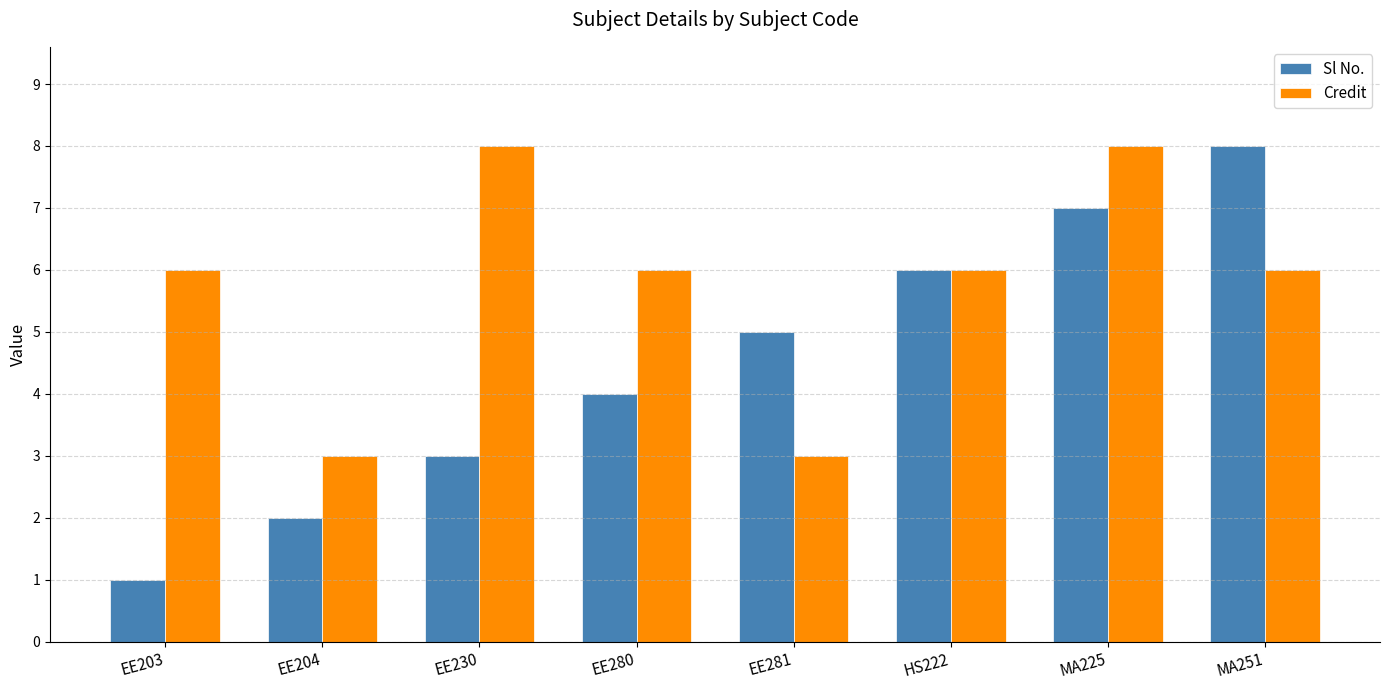

At which category is the sum across all series the highest?

MA225